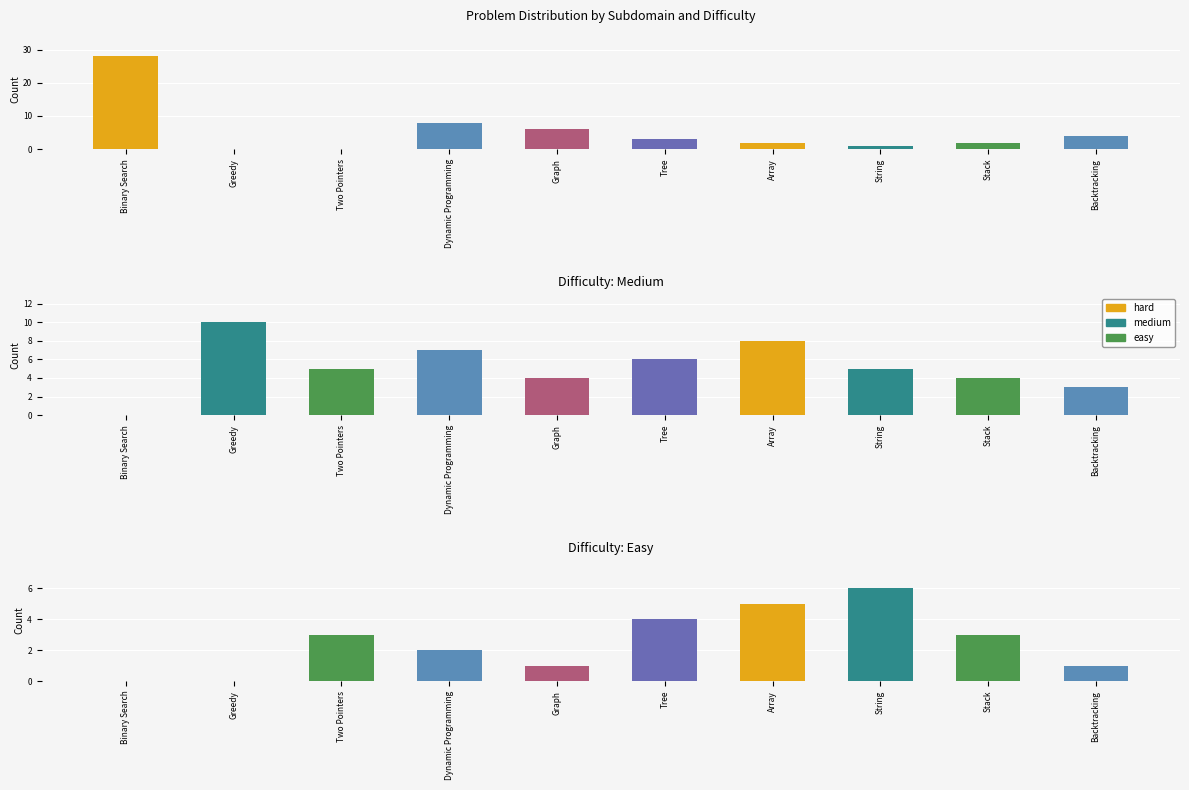

Reading left to right, list all the values displayed in this chart.

hard: 28	0	0	8	6	3	2	1	2	4
medium: 0	10	5	7	4	6	8	5	4	3
easy: 0	0	3	2	1	4	5	6	3	1